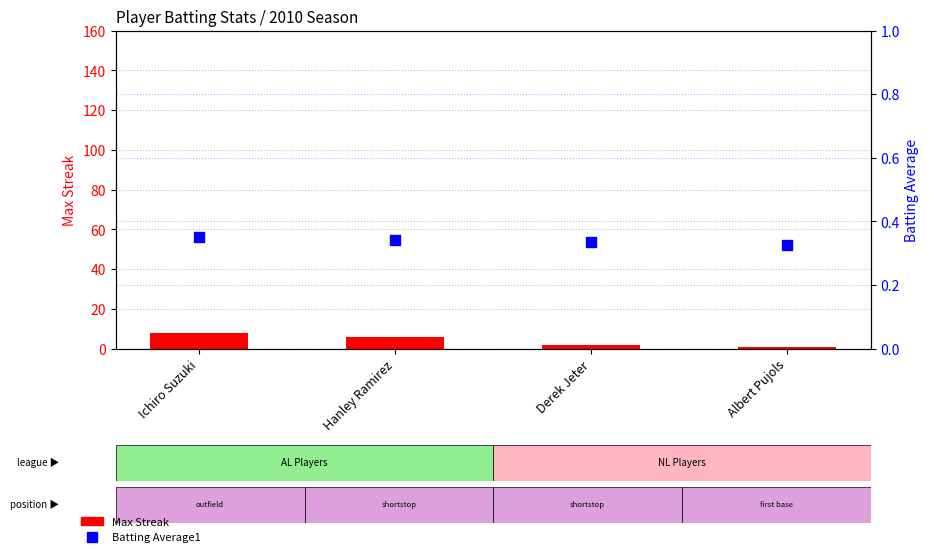

At how many categories does at least one series exceed 2?

2